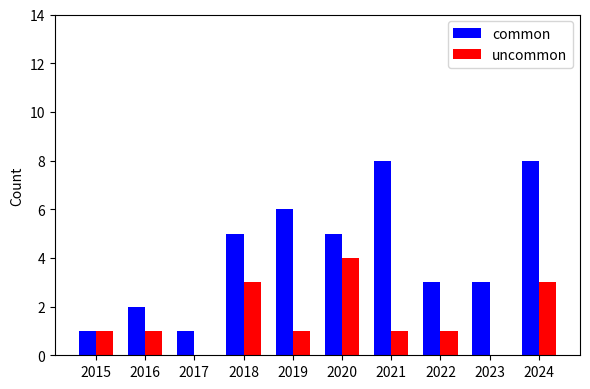

Reading left to right, what are all the values shown in this chart?

common: 2015=1	2016=2	2017=1	2018=5	2019=6	2020=5	2021=8	2022=3	2023=3	2024=8
uncommon: 2015=1	2016=1	2017=0	2018=3	2019=1	2020=4	2021=1	2022=1	2023=0	2024=3